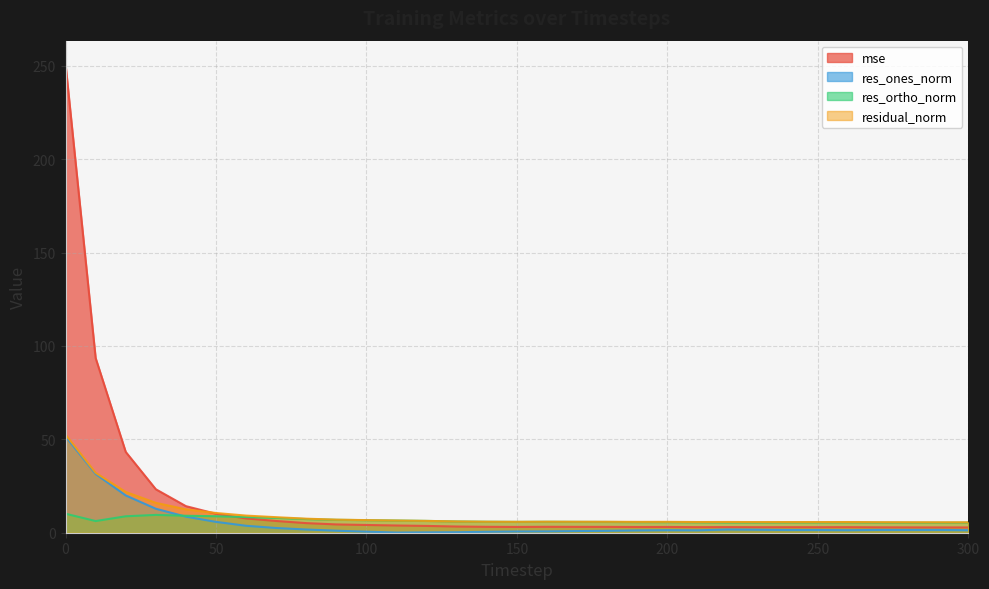

What is the value of the residual_norm point at the 15th from the left?

5.9